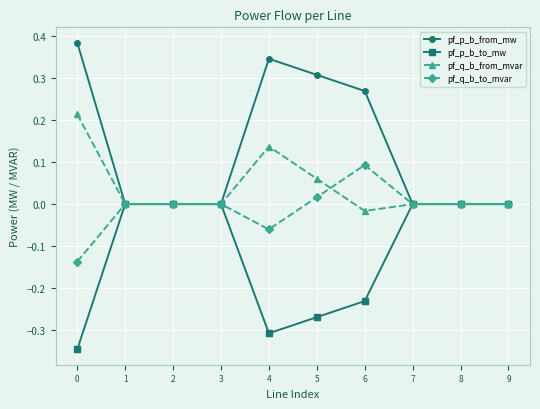

Rank the series by their maximum value, from highest to lowest.

pf_p_b_from_mw, pf_q_b_from_mvar, pf_q_b_to_mvar, pf_p_b_to_mw